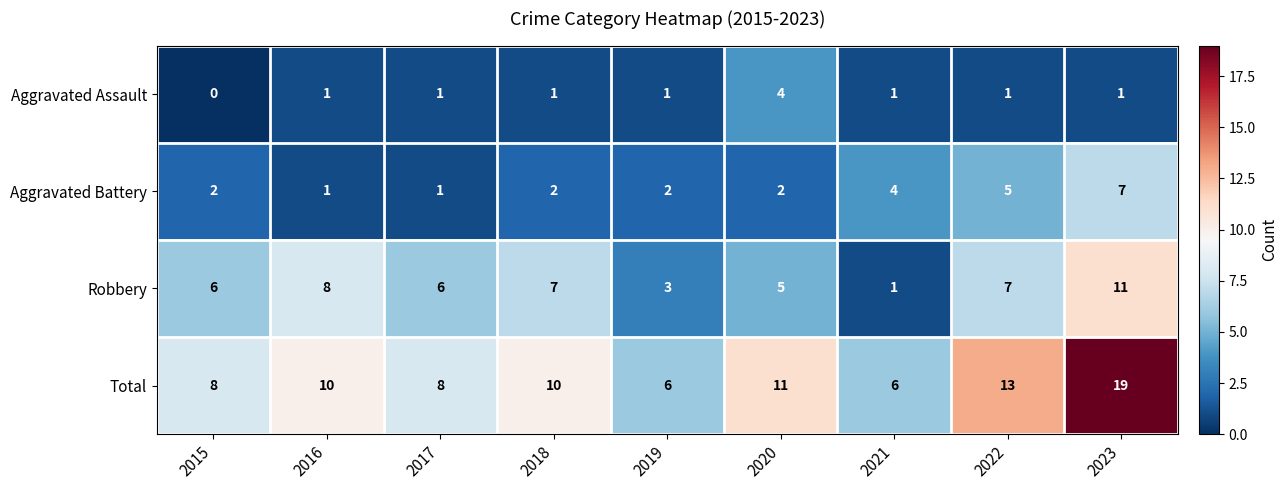

The value of Total at 2016 is 10. True or false?

True